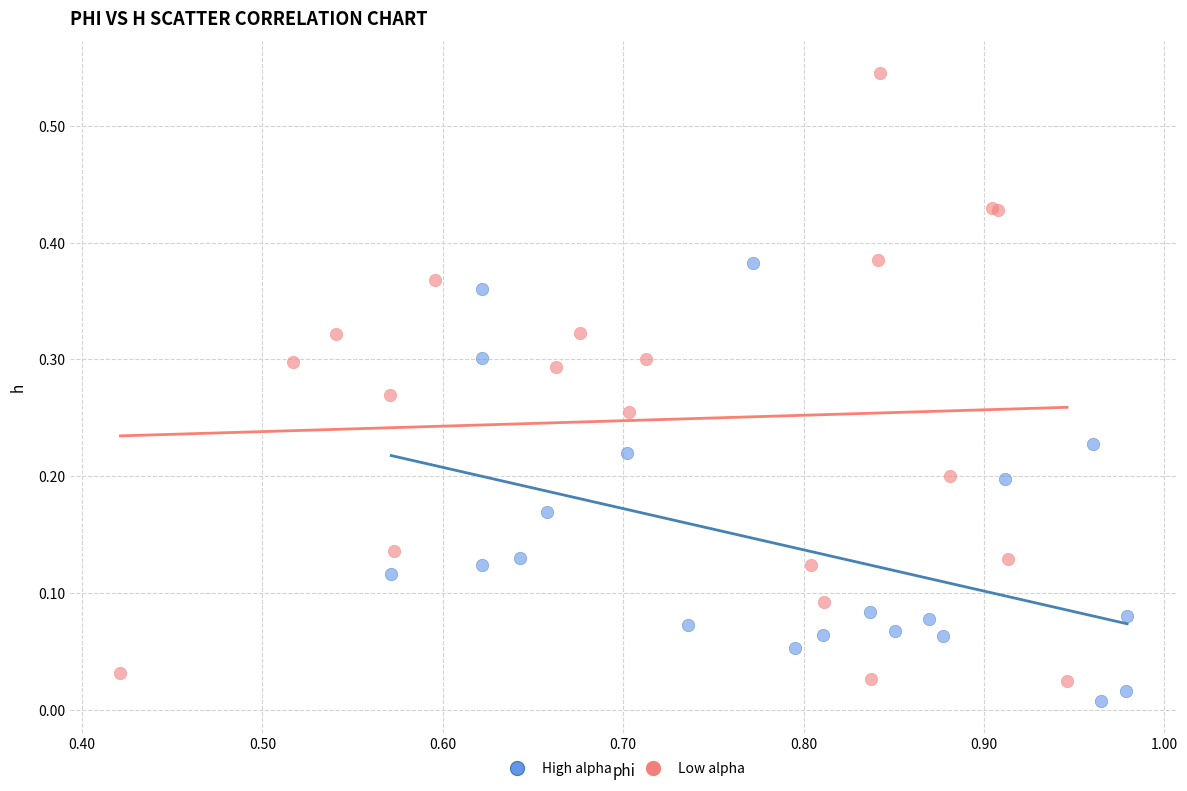

Which series contains the highest Y value?

Low alpha